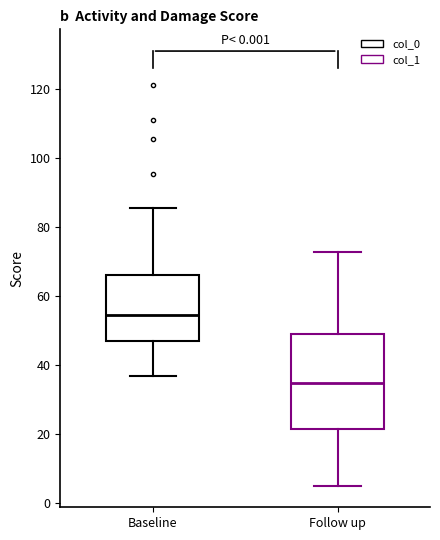

Reading left to right, transcribe this box plot: for each box, give where its median line is, the range the box spans, and where its two whiskers end, as read against the y-axis. The values are not printed on the chart, so give them approximately, as read against the axis.

Baseline: median 54, box 48 to 66, whiskers 36 to 86
Follow up: median 34, box 22 to 48, whiskers 4 to 72